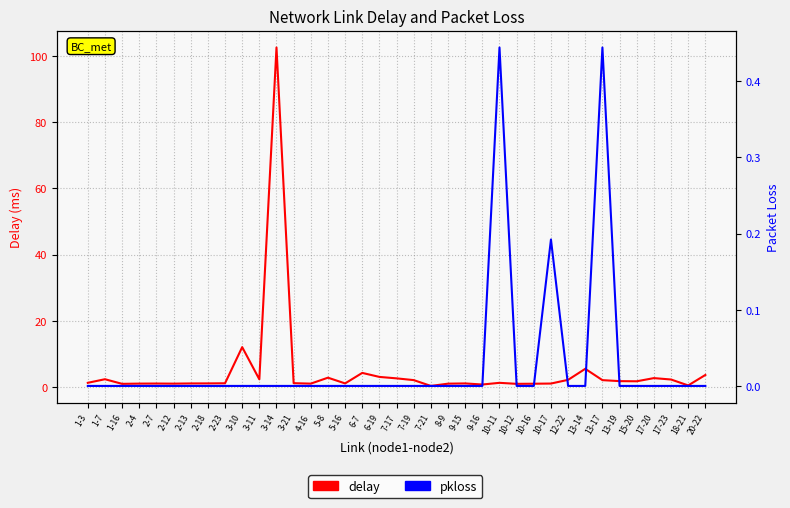

What is the label of the 23rd point from the left?

9-15